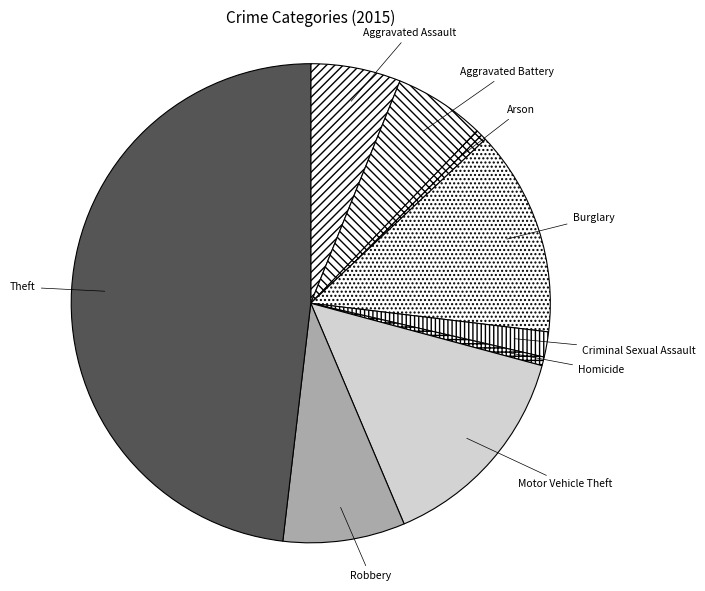

Is Homicide the majority of the pie?

No